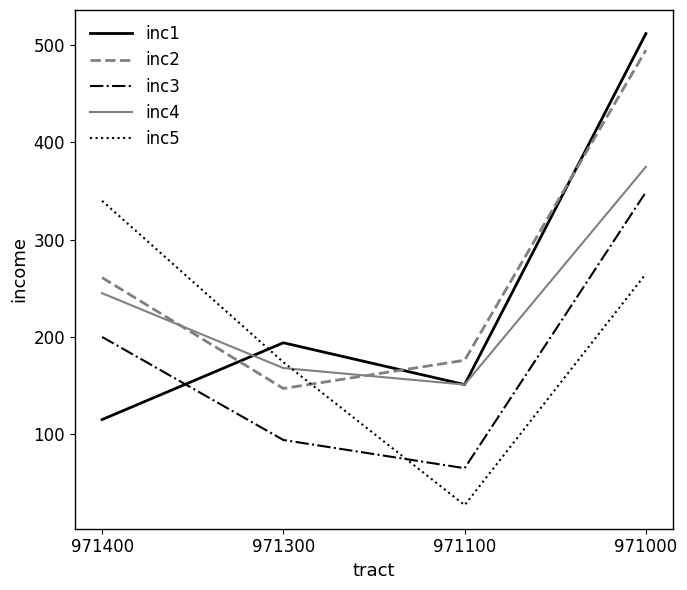

The value of inc1 at 971100 is 151. True or false?

True